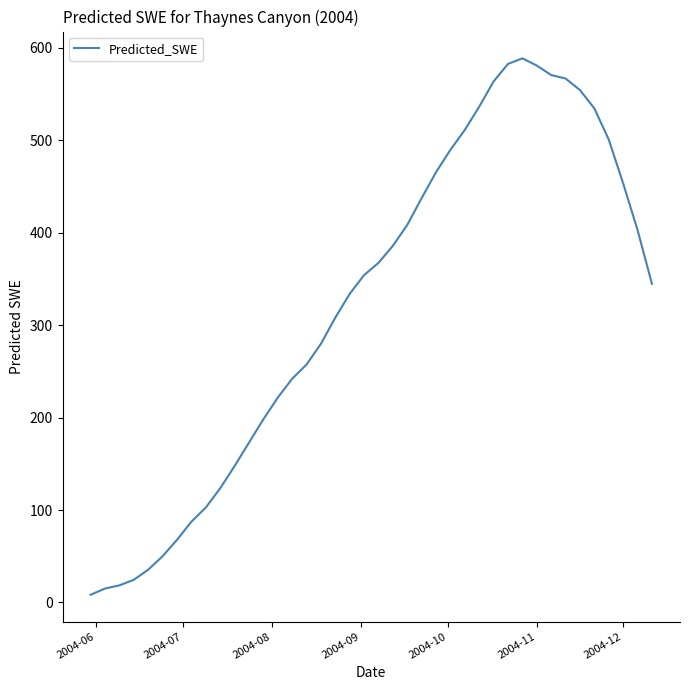

What is the greatest value displayed?

588.6